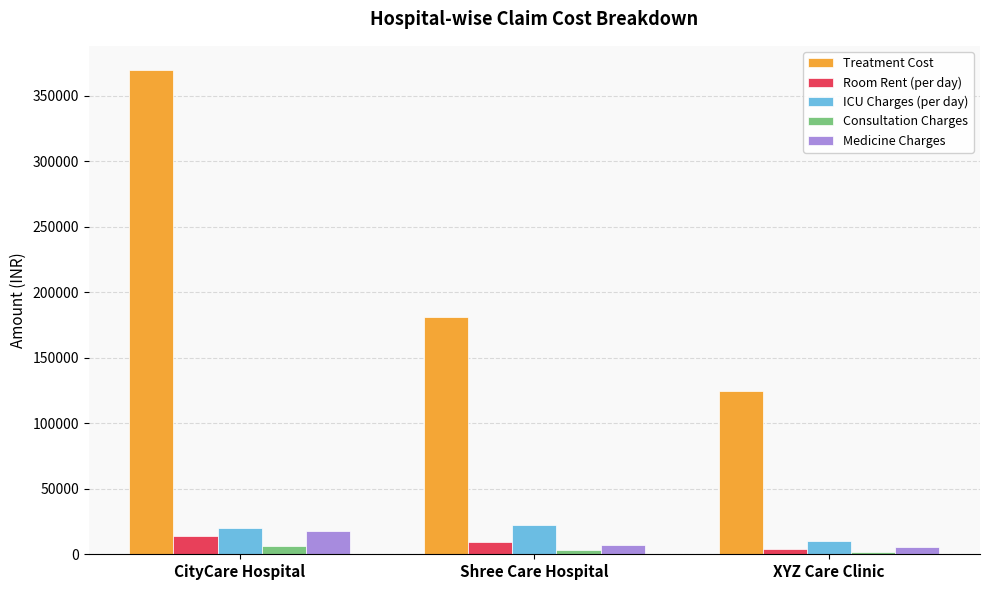

Rank the series by their maximum value, from highest to lowest.

Treatment Cost, ICU Charges (per day), Medicine Charges, Room Rent (per day), Consultation Charges